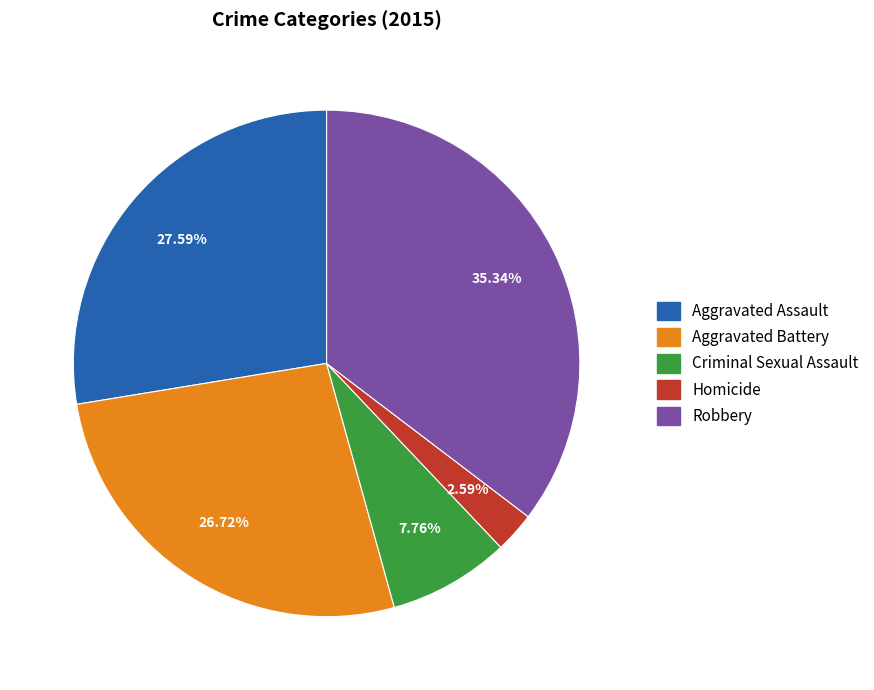

Is there a majority slice in this chart?

No